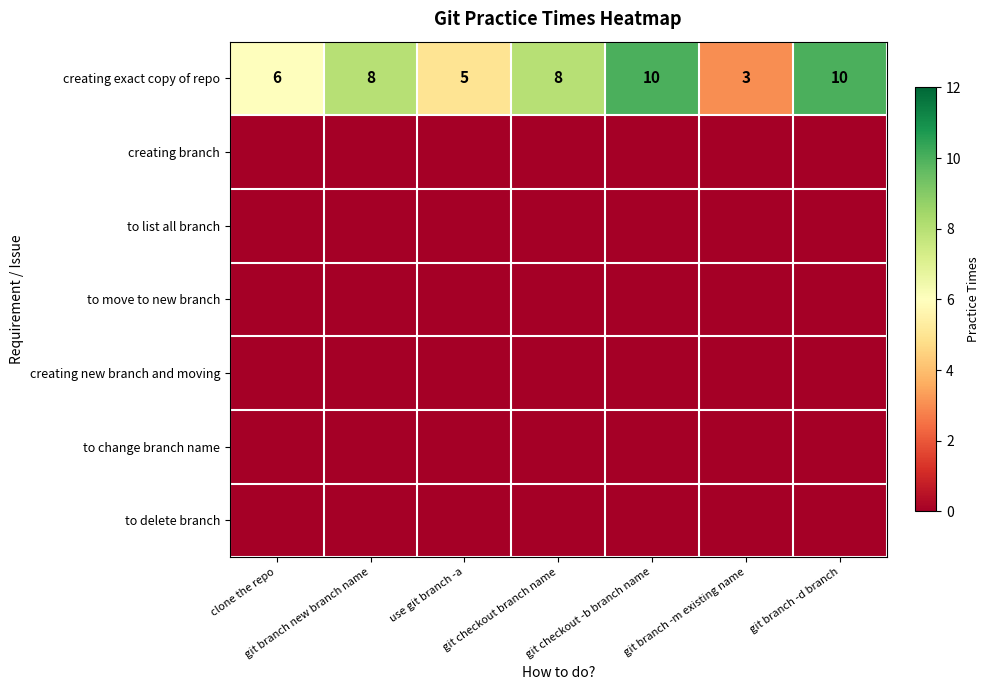

Count the creating exact copy of repo values in the range 5 to 10.

6